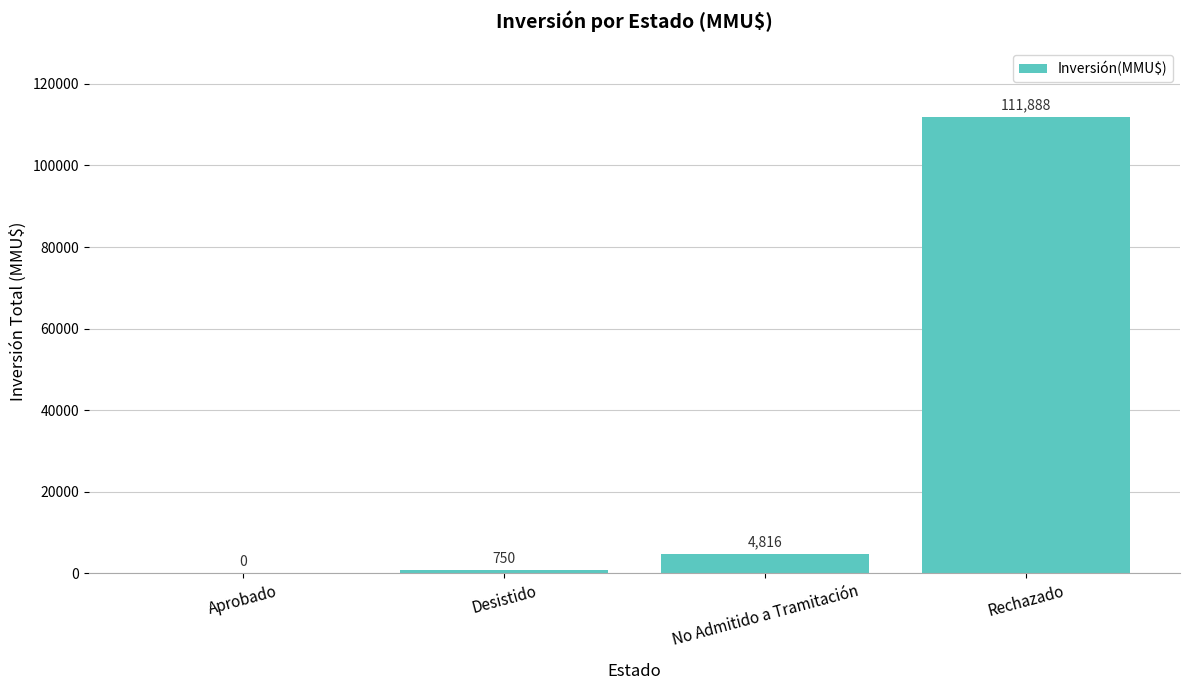

How many series are shown in this chart?

1